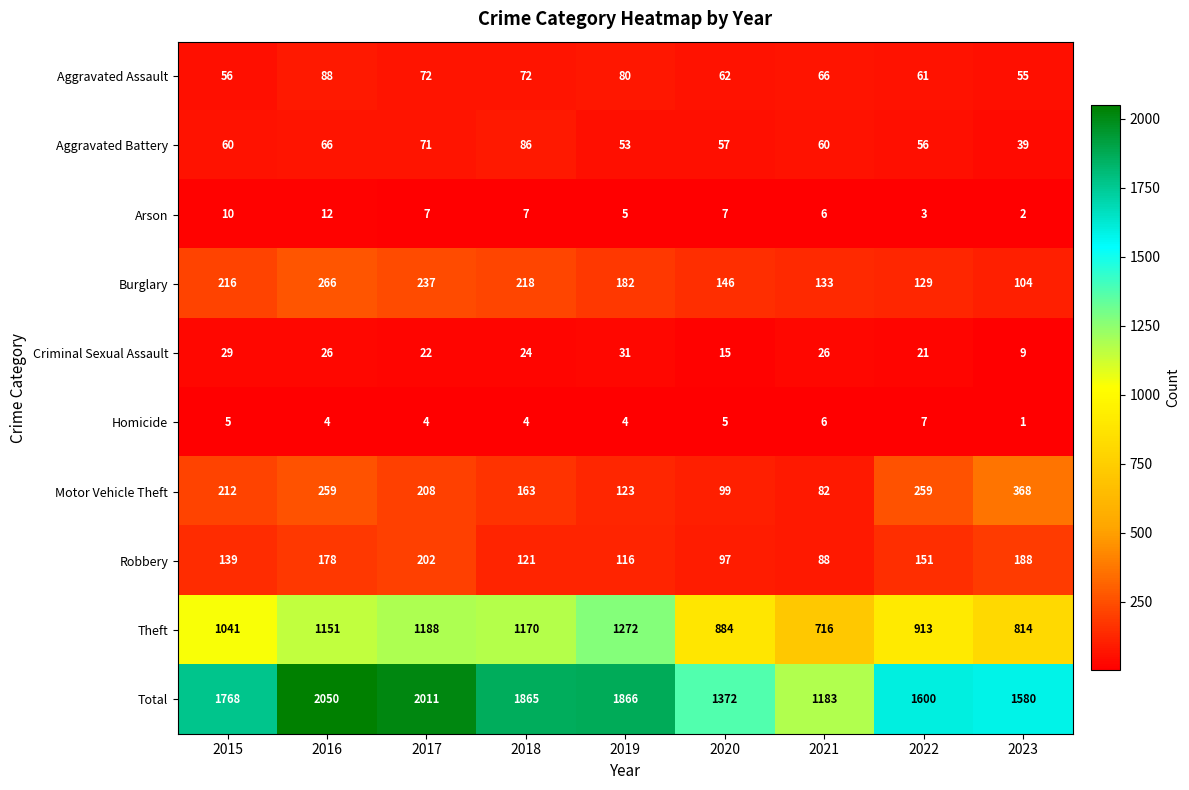

What is the average value?

1699